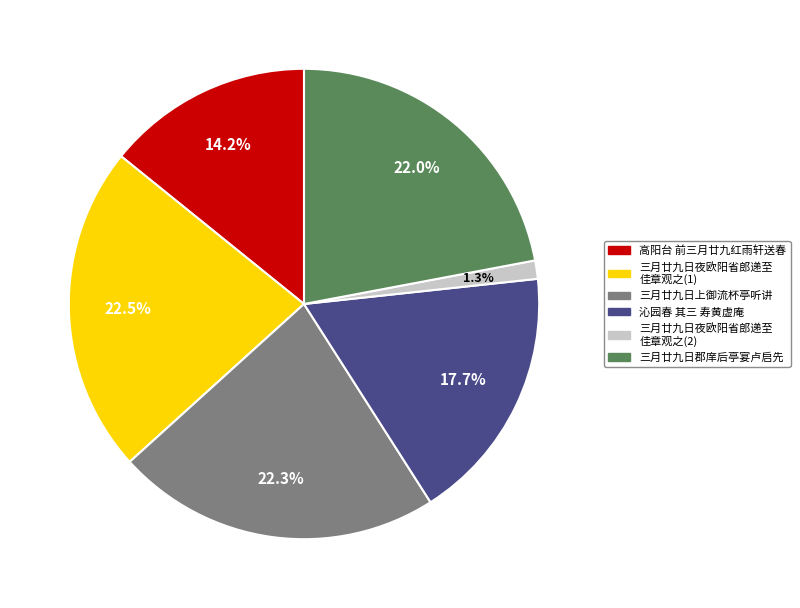

Which category has the smallest portion of the pie?

三月廿九日夜欧阳省郎递至 佳章观之(2)